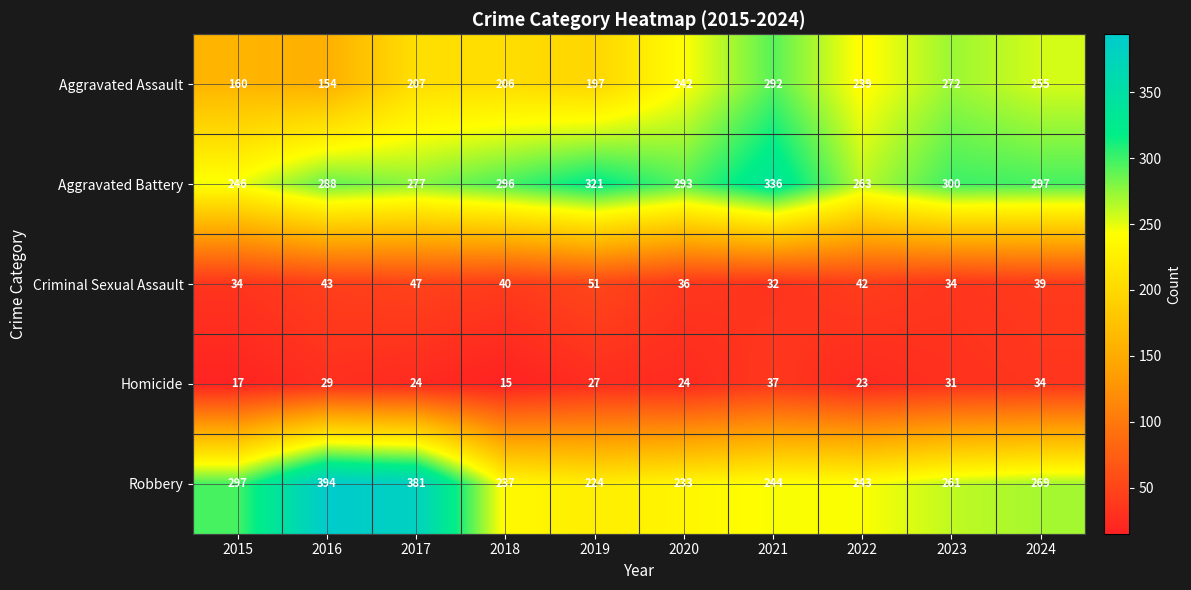

What is the spread (max minus min) of values at 2019?

294